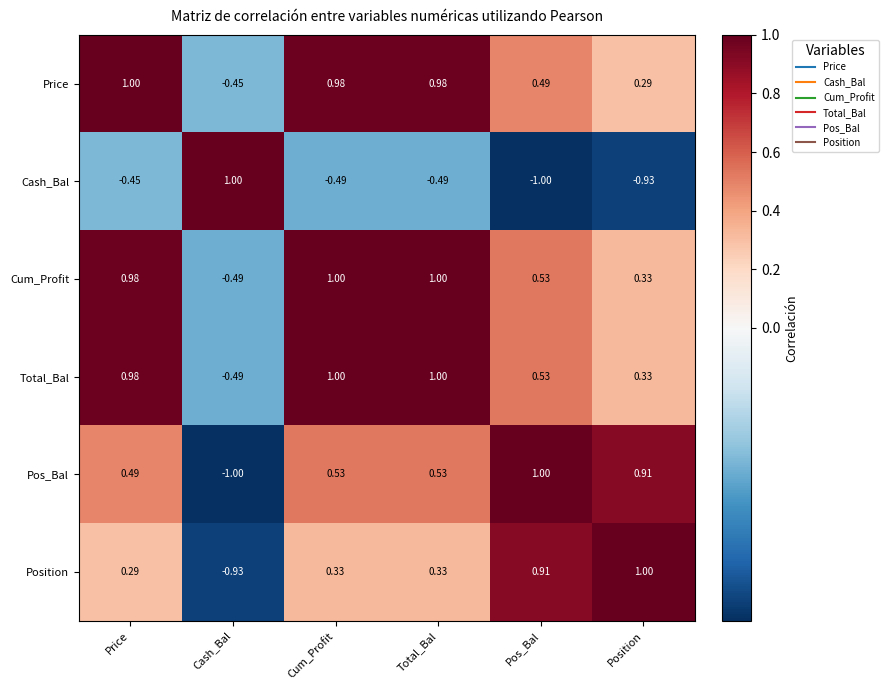

Is the value of Price at Cum_Profit greater than the value of Cum_Profit at Position?

Yes